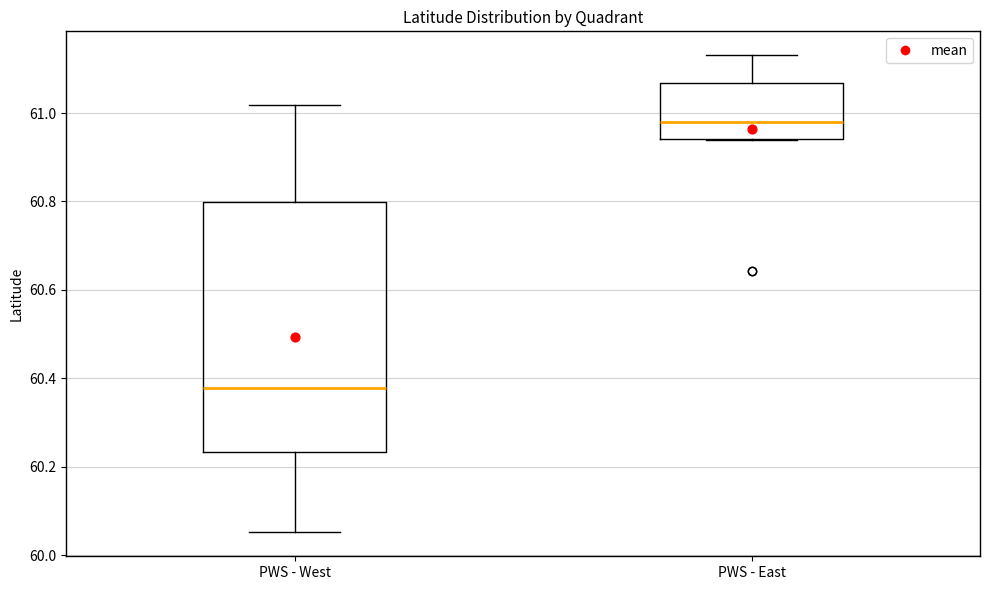

Which box's median line is the highest?

PWS - East